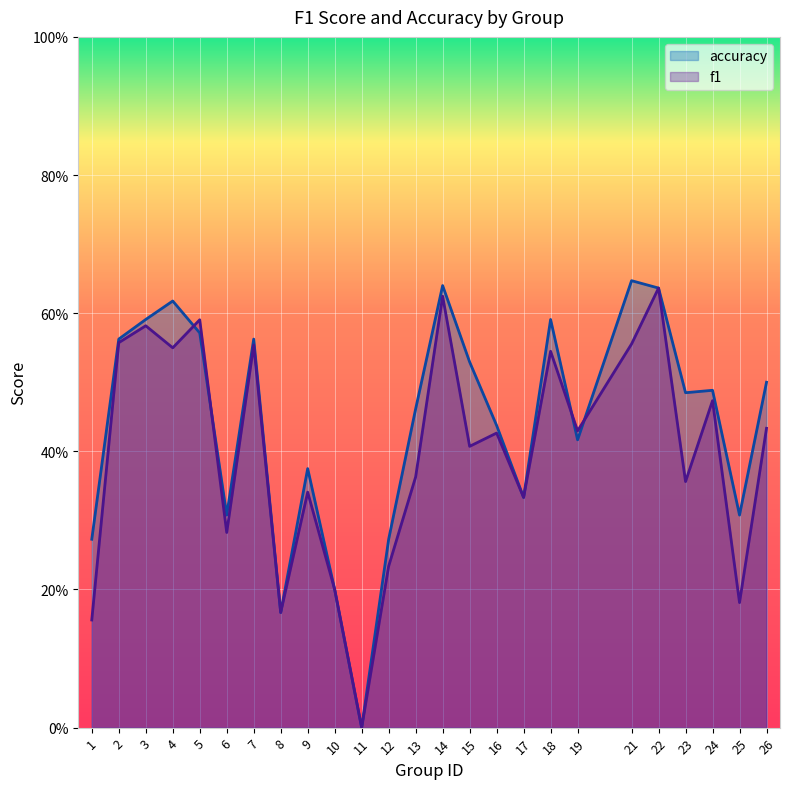

Is the value of accuracy at 26 greater than the value of f1 at 21?

No